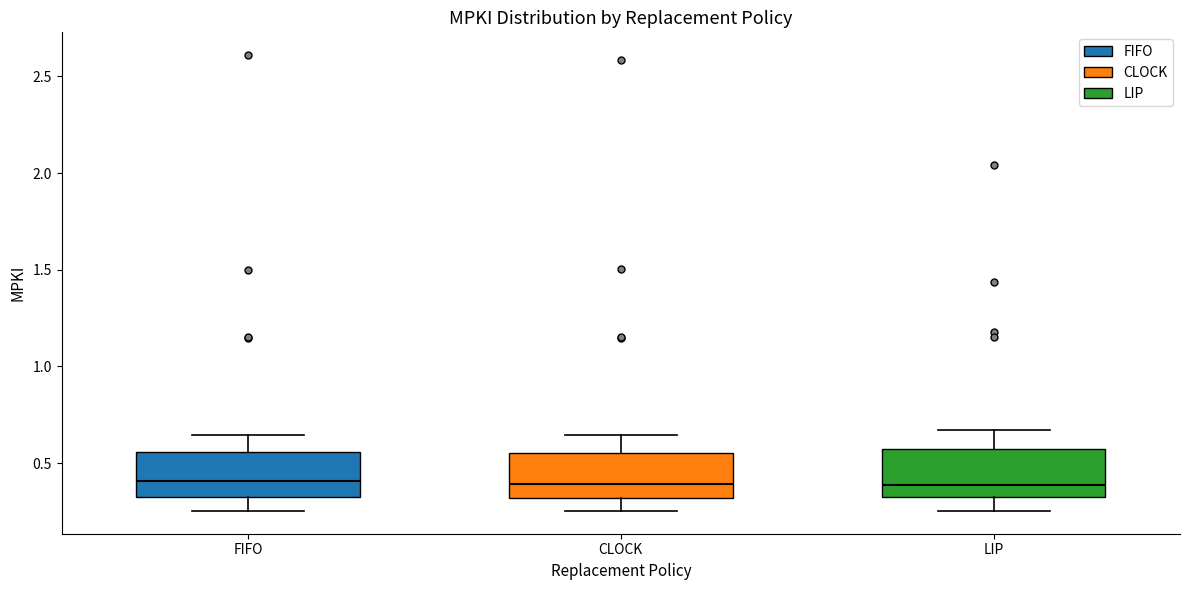

Reading left to right, transcribe this box plot: for each box, give where its median line is, the range the box spans, and where its two whiskers end, as read against the y-axis. The values are not printed on the chart, so give them approximately, as read against the axis.

FIFO: median 0.40, box 0.30 to 0.55, whiskers 0.25 to 0.65
CLOCK: median 0.40, box 0.30 to 0.55, whiskers 0.25 to 0.65
LIP: median 0.40, box 0.30 to 0.55, whiskers 0.25 to 0.65